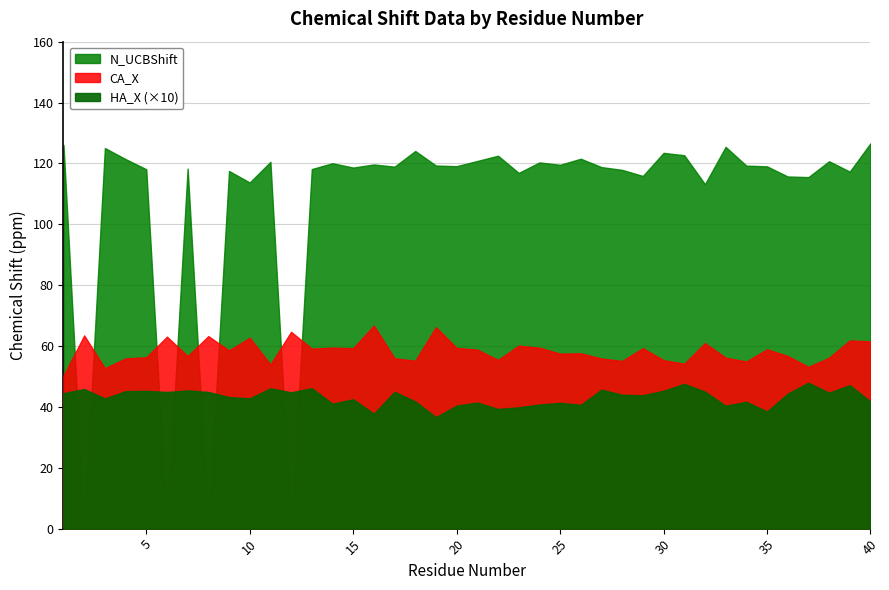

Is the value of CA_X at 17 greater than the value of CA_UCBShift at 21?

No